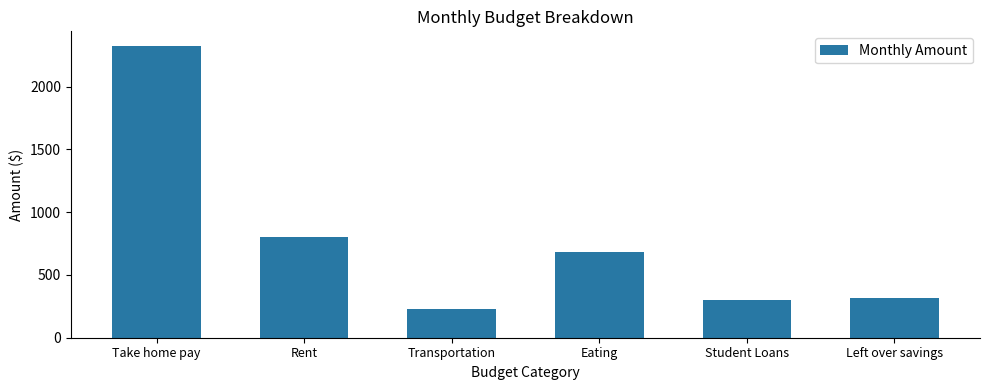

What is the change in value from Student Loans to Left over savings?

+20